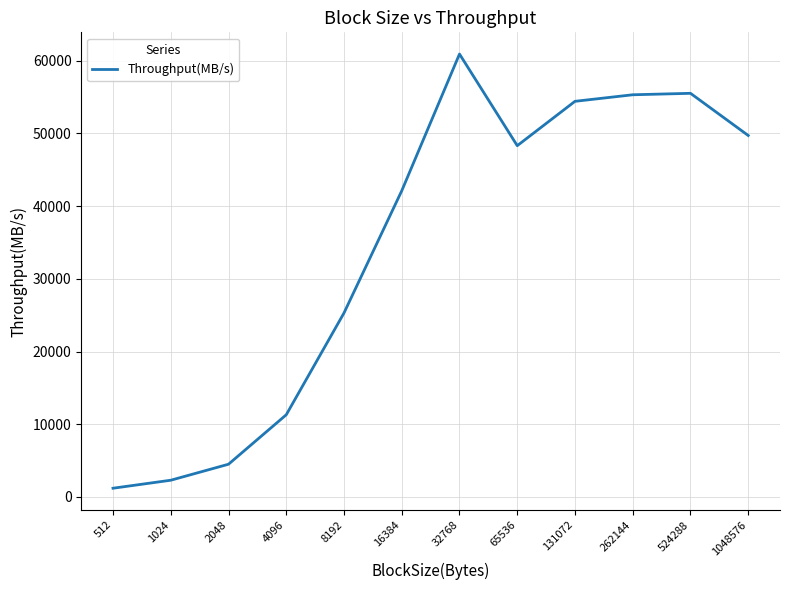

The chart shows a value of 7502 at 2048. True or false?

False